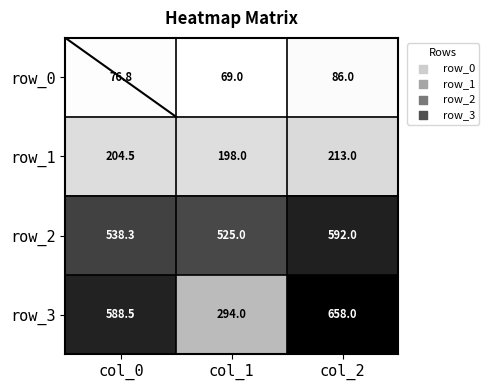

What is the difference between the maximum and minimum values in the row_2 series?

67.0